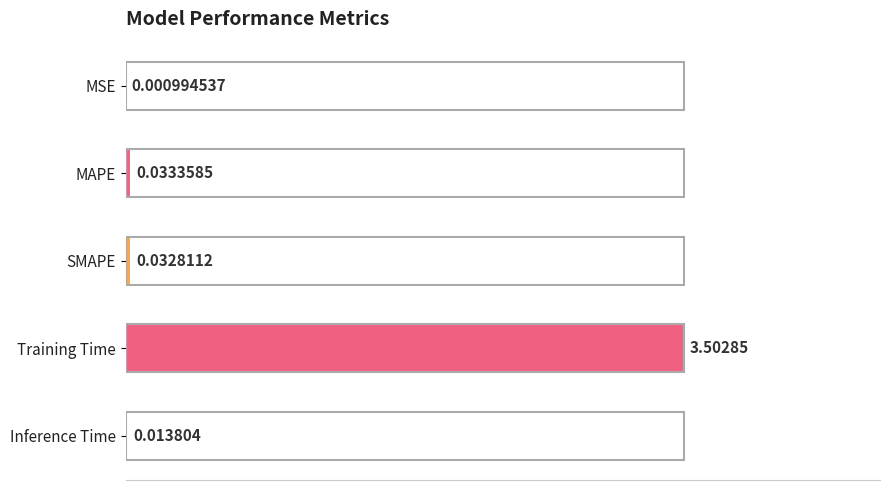

How many distinct data groups are displayed?

1